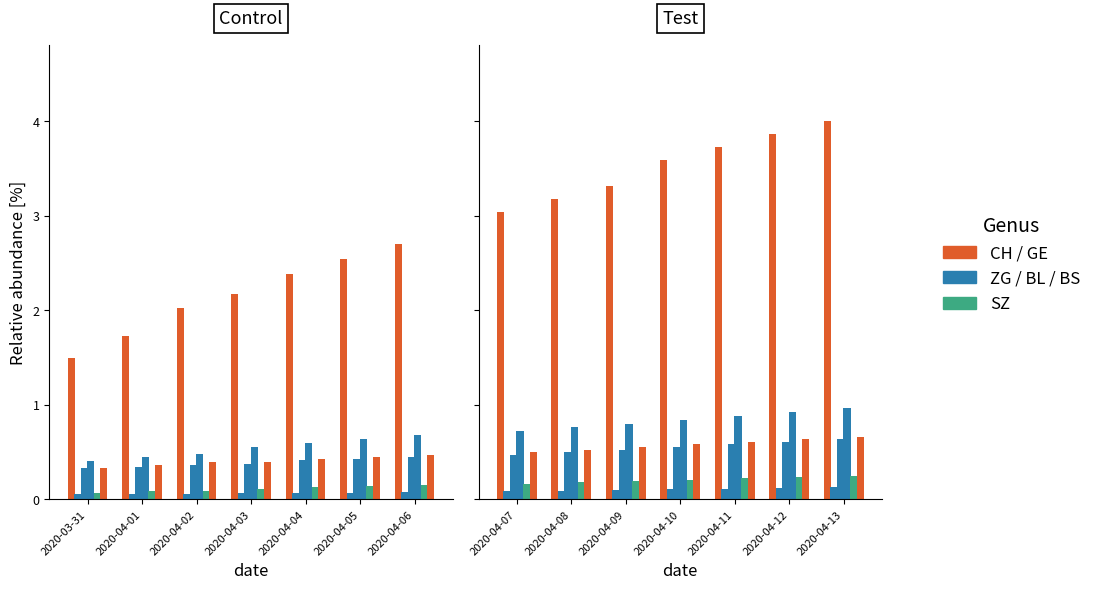

What is the value of the BS bar at the 2nd from the left?

0.8